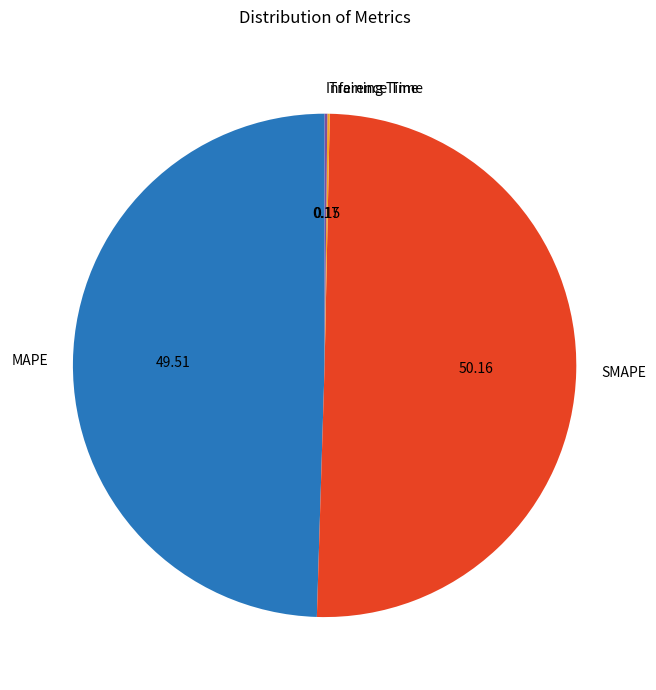

Do SMAPE and MAPE together represent more than half of the pie?

Yes